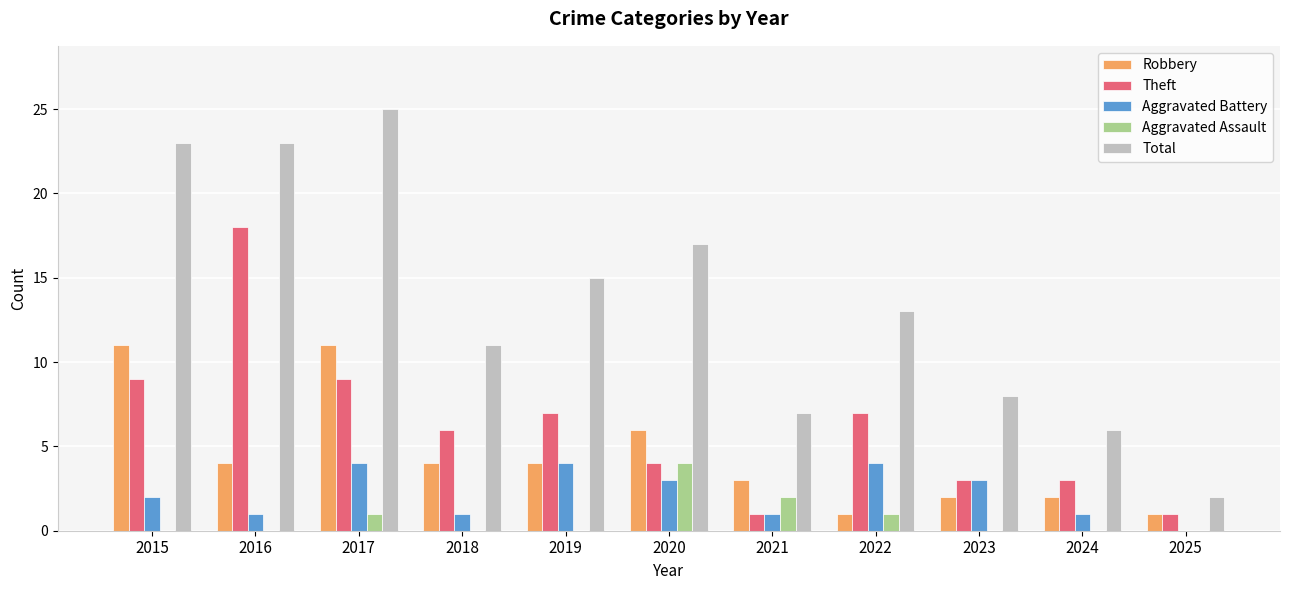

Reading right to left, transcribe all the data shown in this chart.

Robbery: 1	2	2	1	3	6	4	4	11	4	11
Theft: 1	3	3	7	1	4	7	6	9	18	9
Aggravated Battery: 0	1	3	4	1	3	4	1	4	1	2
Aggravated Assault: 0	0	0	1	2	4	0	0	1	0	0
Total: 2	6	8	13	7	17	15	11	25	23	23